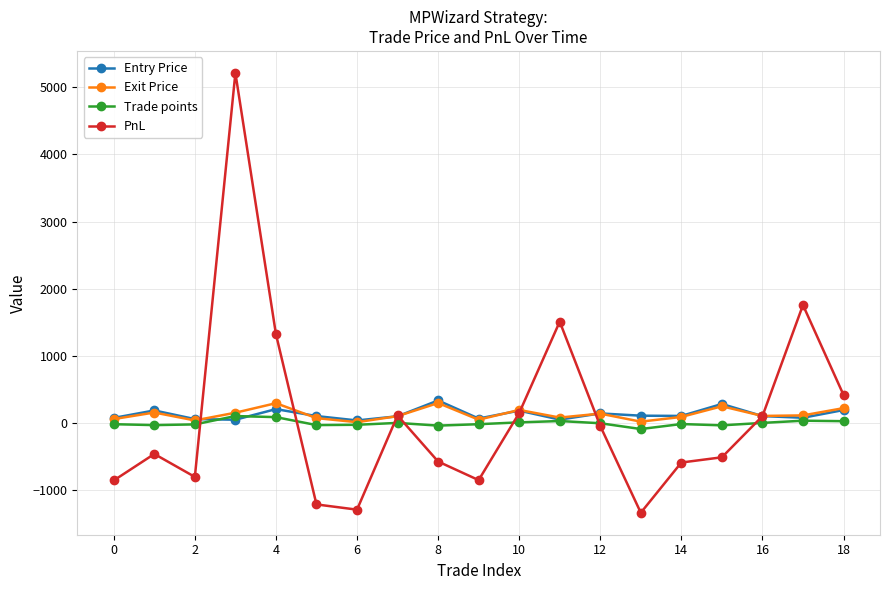

What is the value of the Entry Price point at the 11th from the left?

185.1